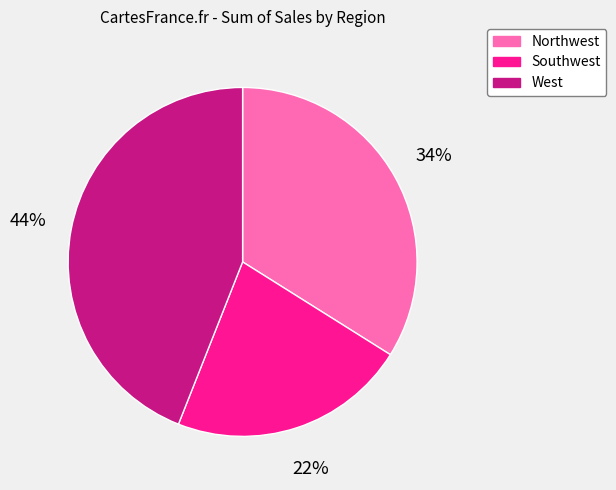

Which category has the smallest portion of the pie?

Southwest